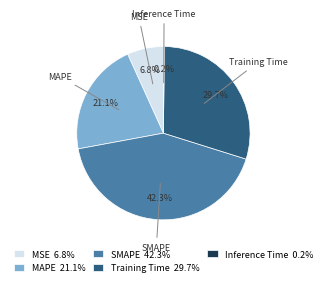

Is there a majority slice in this chart?

No